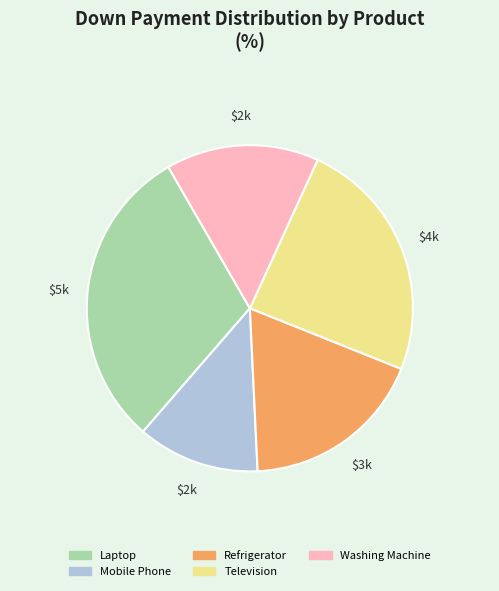

Count the number of slices in the pie.

5